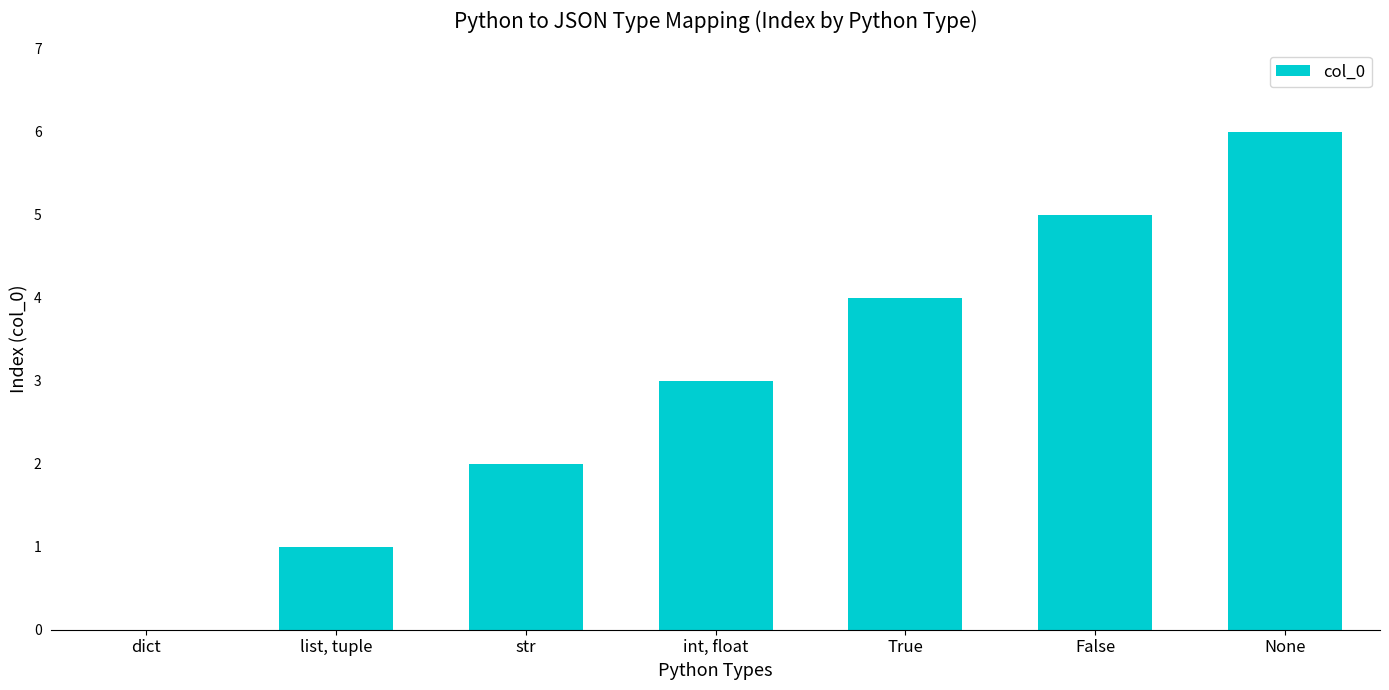

Does the chart contain stacked bars?

No